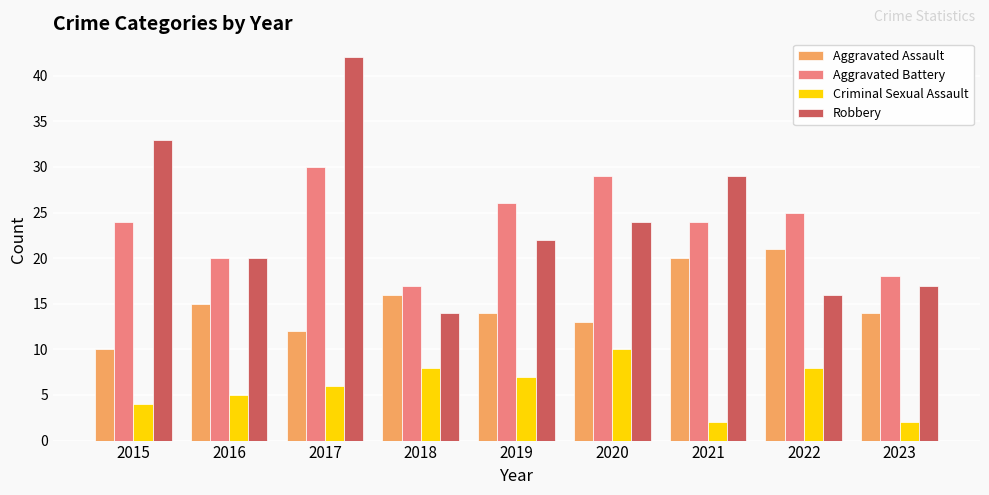

The Aggravated Battery series shows 20 at 2016. True or false?

True